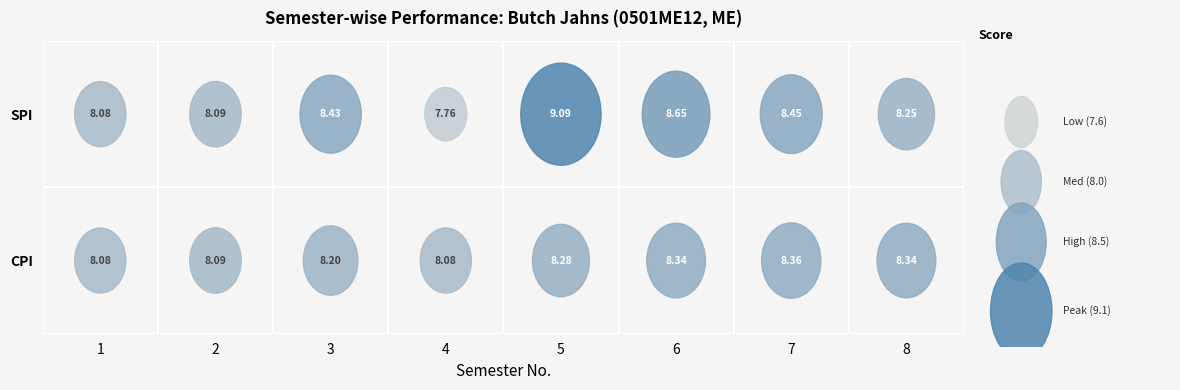

The value of CPI at 5 is 1.8. True or false?

False